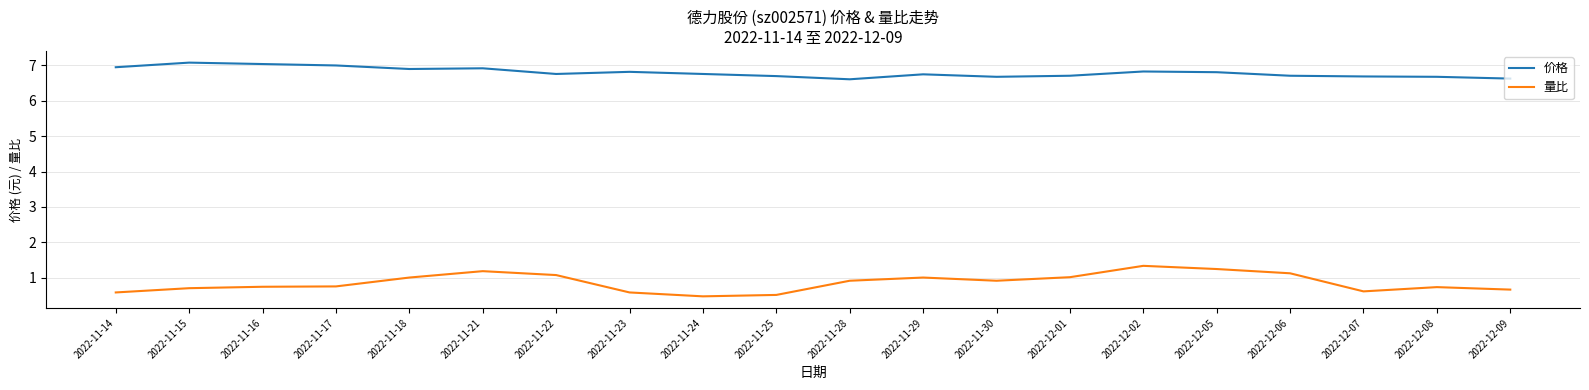

The value of 价格 at 2022-12-07 is 8.9. True or false?

False